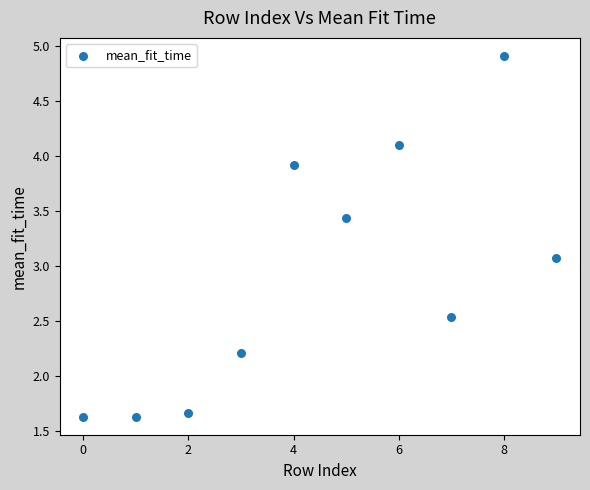

What Y value in the scatter plot is closest to 3?

3.1